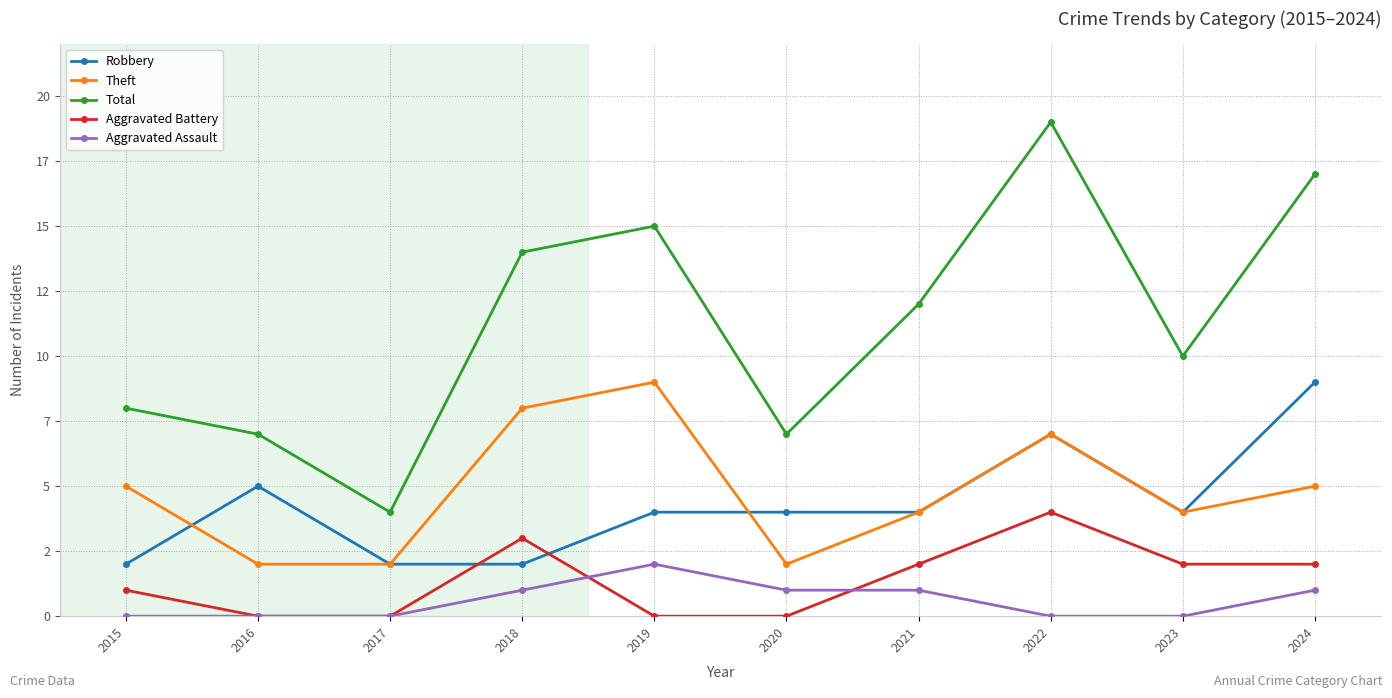

Reading right to left, transcribe all the data shown in this chart.

Robbery: 2024=9	2023=4	2022=7	2021=4	2020=4	2019=4	2018=2	2017=2	2016=5	2015=2
Theft: 2024=5	2023=4	2022=7	2021=4	2020=2	2019=9	2018=8	2017=2	2016=2	2015=5
Total: 2024=17	2023=10	2022=19	2021=12	2020=7	2019=15	2018=14	2017=4	2016=7	2015=8
Aggravated Battery: 2024=2	2023=2	2022=4	2021=2	2020=0	2019=0	2018=3	2017=0	2016=0	2015=1
Aggravated Assault: 2024=1	2023=0	2022=0	2021=1	2020=1	2019=2	2018=1	2017=0	2016=0	2015=0